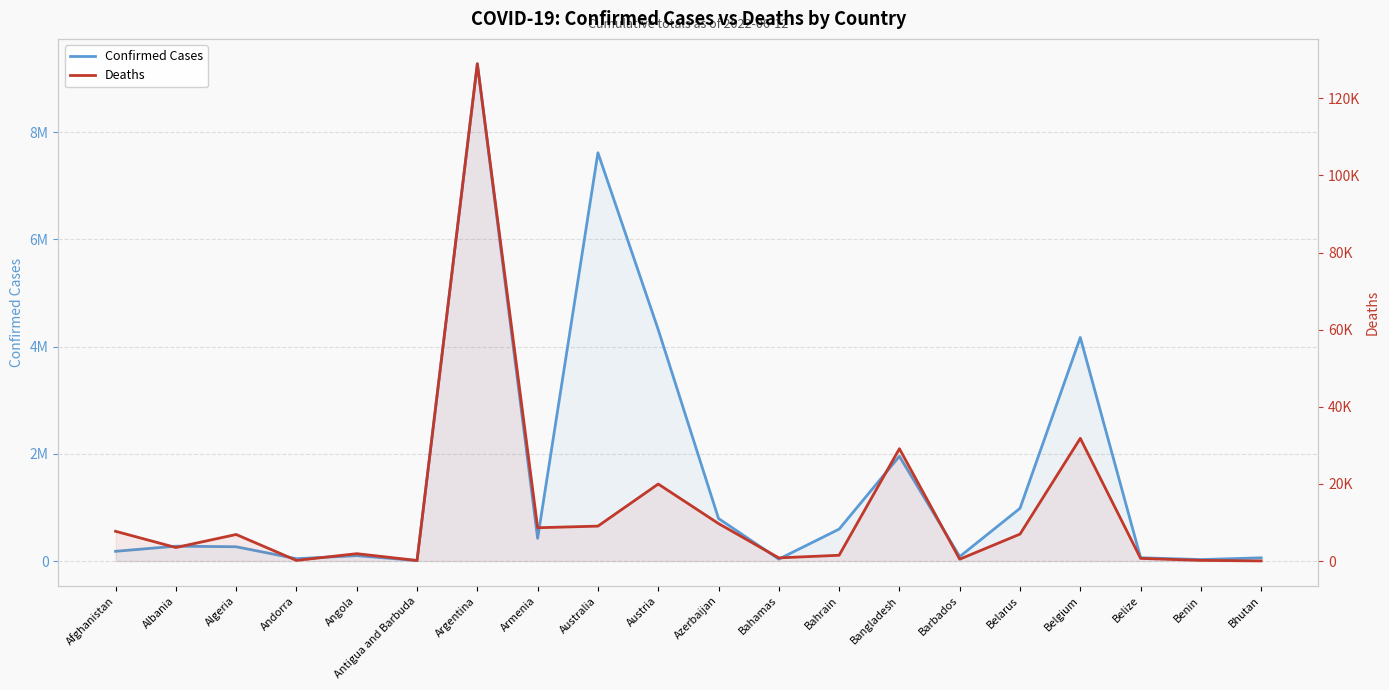

What is the difference between the maximum and second lowest values in the Confirmed Cases series?

9249666